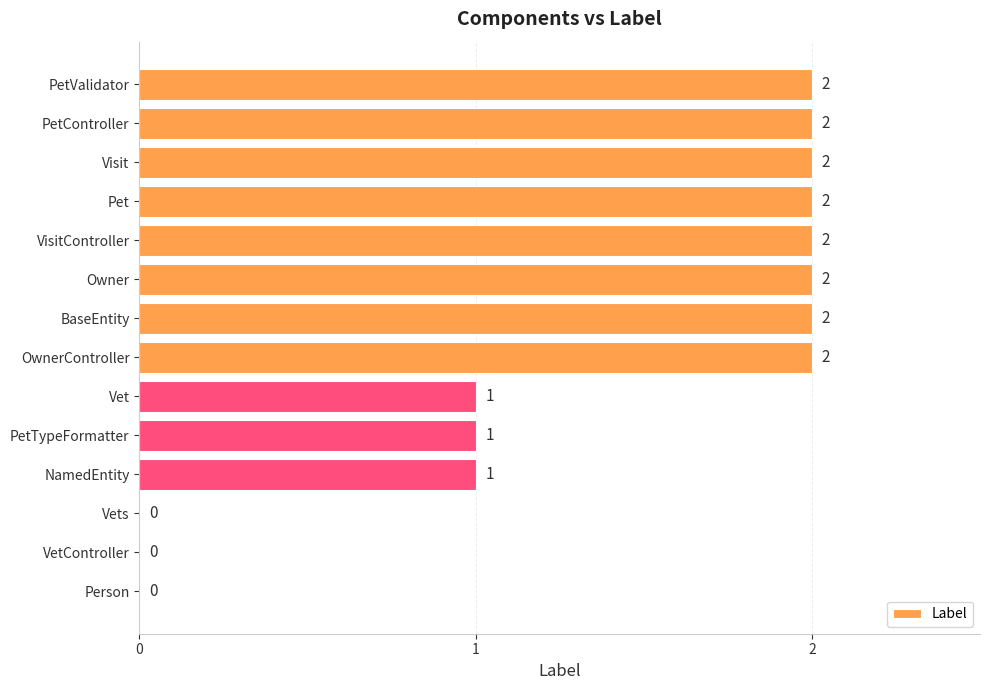

What is the ratio of the value at BaseEntity to the value at VisitController?

1.0